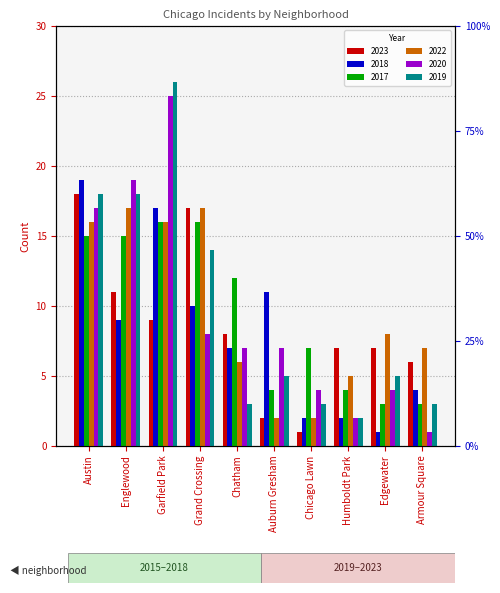

Rank the categories by 2019 value from highest to lowest.

Garfield Park, Austin, Englewood, Grand Crossing, Auburn Gresham, Edgewater, Chatham, Chicago Lawn, Armour Square, Humboldt Park